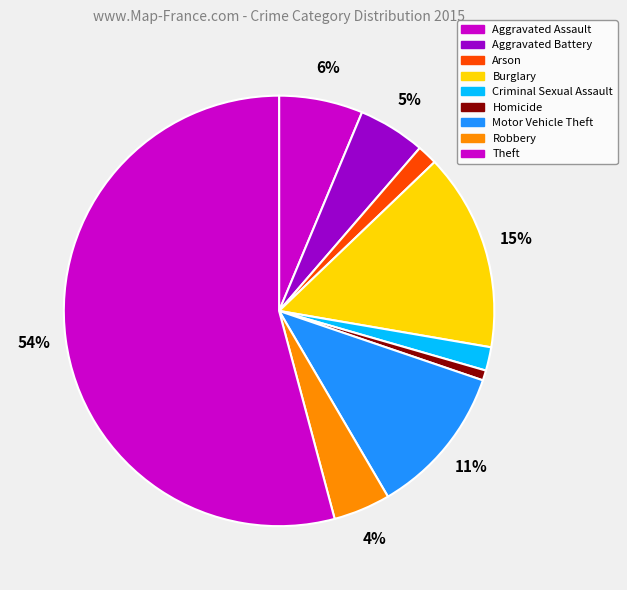

Count the number of slices in the pie.

9